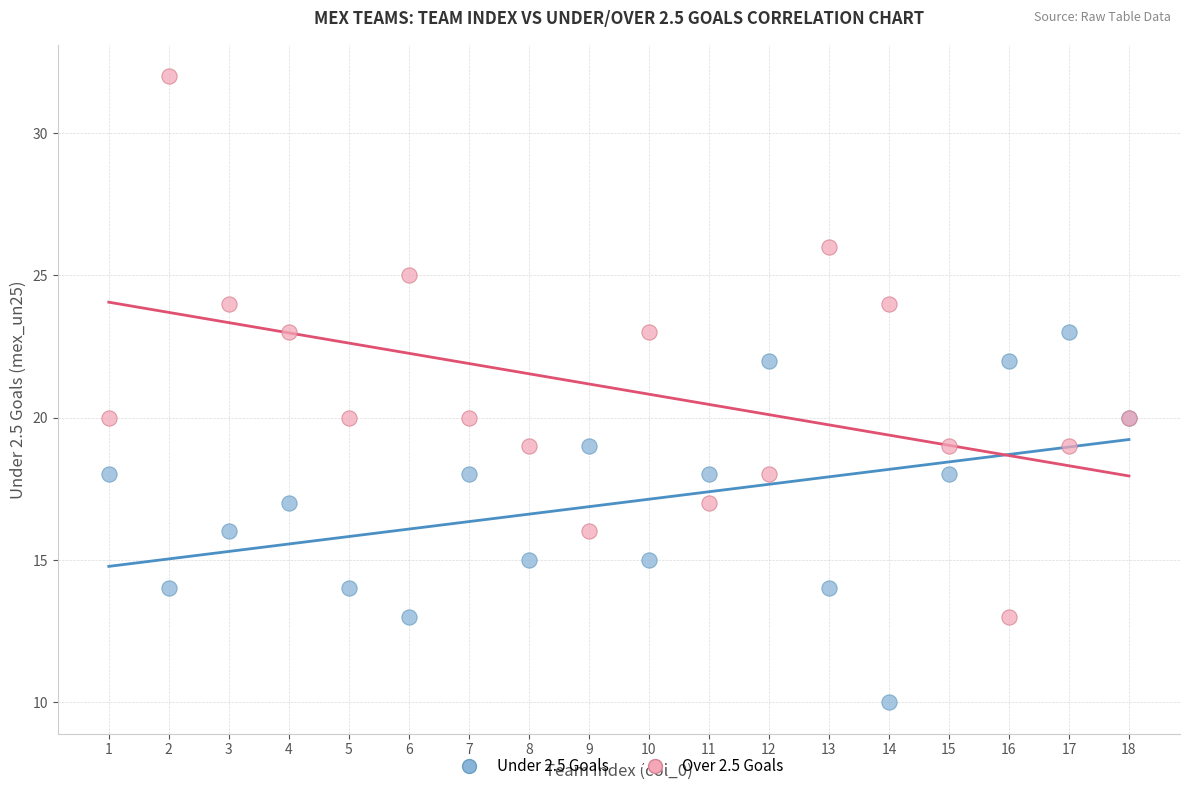

Which series contains the highest Y value?

Over 2.5 Goals